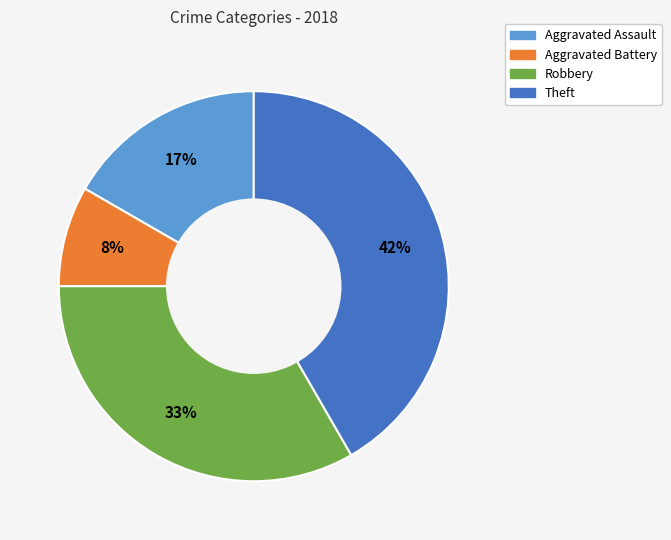

To the nearest percent, what is the average slice percentage?

25%